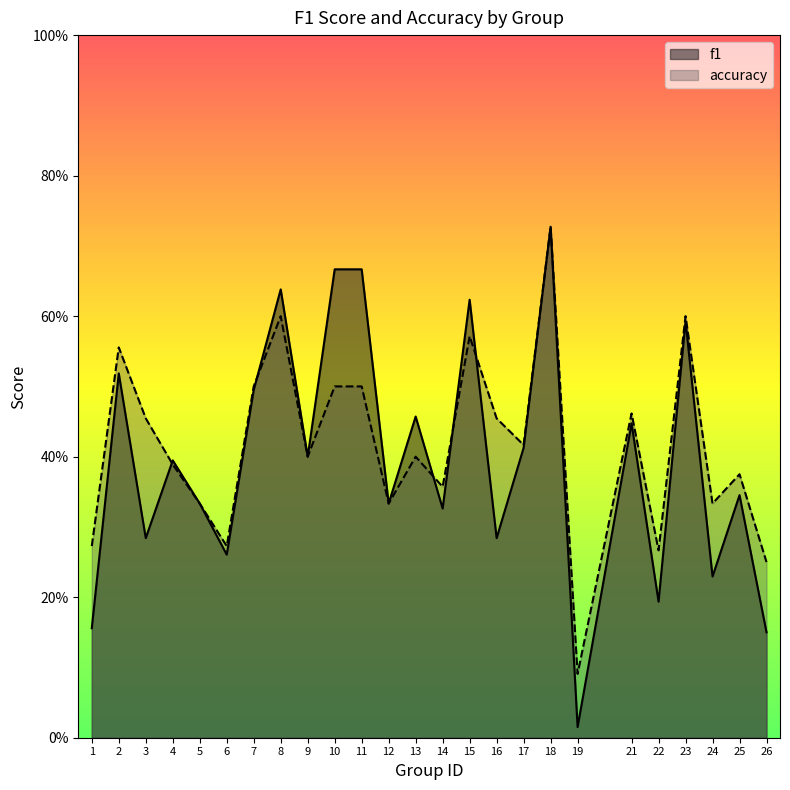

What is the difference between the maximum and minimum values in the accuracy series?

0.6